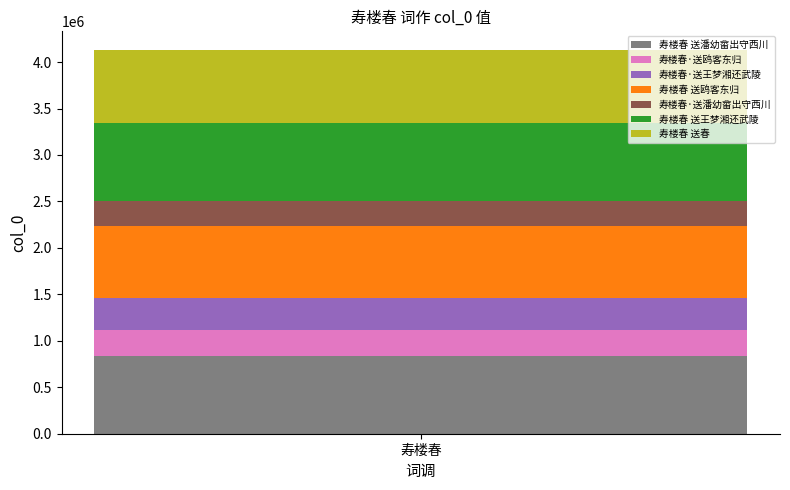

Is it true that 寿楼春 送潘幼畲出守西川 equals 179885 at 寿楼春?

False